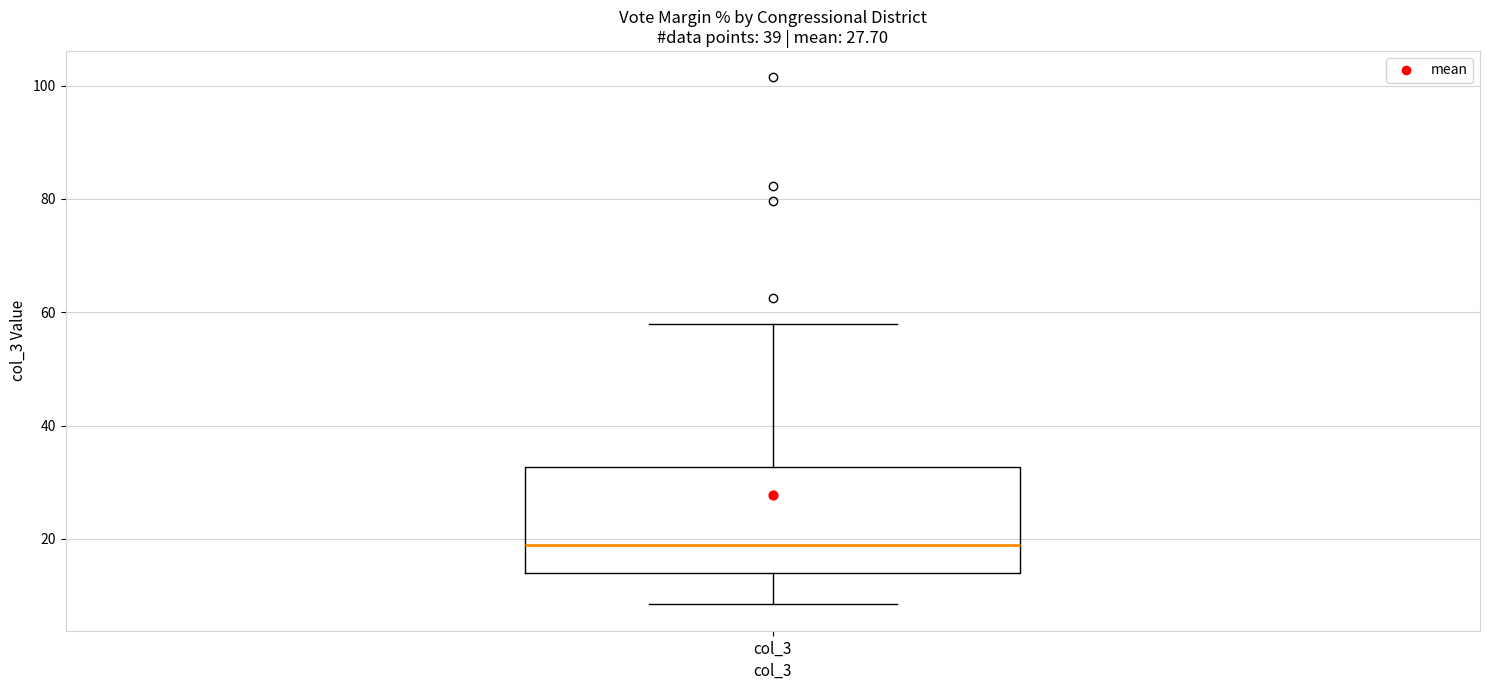

Read this box plot against the y-axis: the position of the median line, the range covered by the box, and the ends of both whiskers. The values are not printed on the chart, so give them approximately, as read against the axis.

median 18, box 14 to 32, whiskers 8 to 58